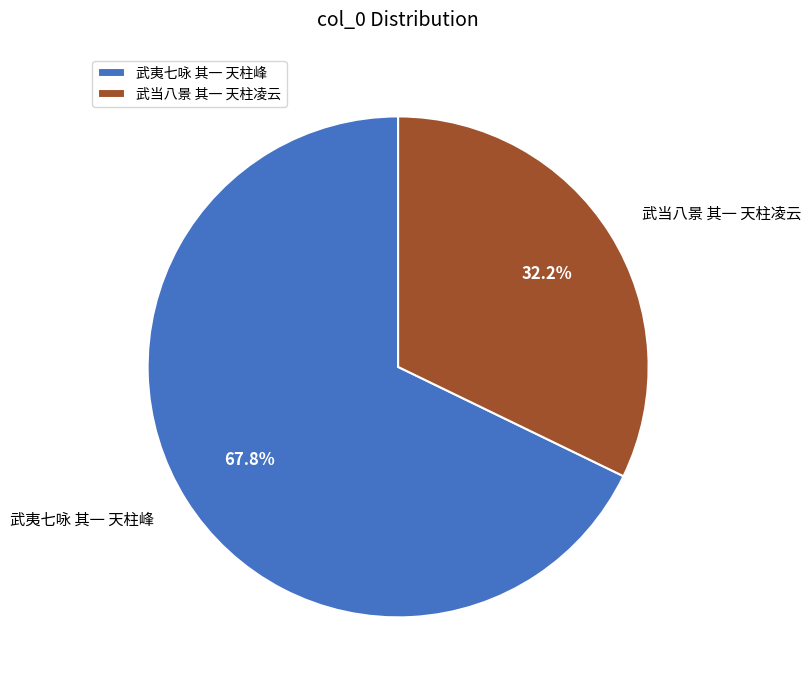

Count the number of slices in the pie.

2